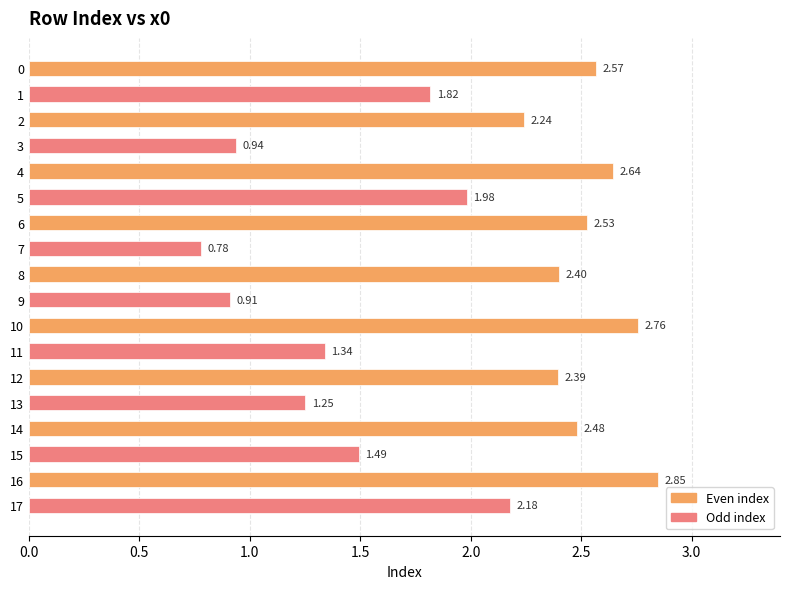

Is it true that the value at 10 is 4.3?

False